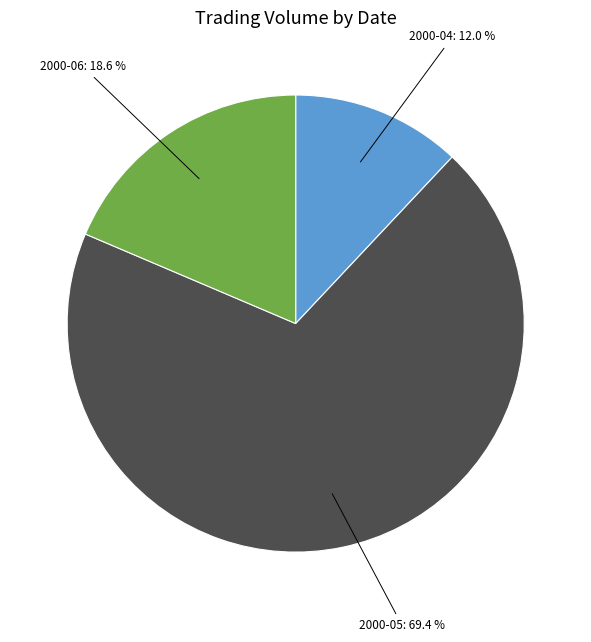

Is there a majority slice in this chart?

Yes